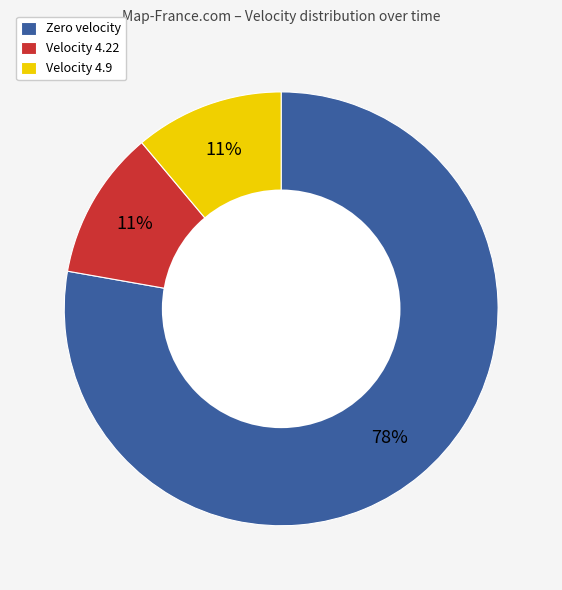

The Velocity 4.9 slice represents 11% of the pie. True or false?

True